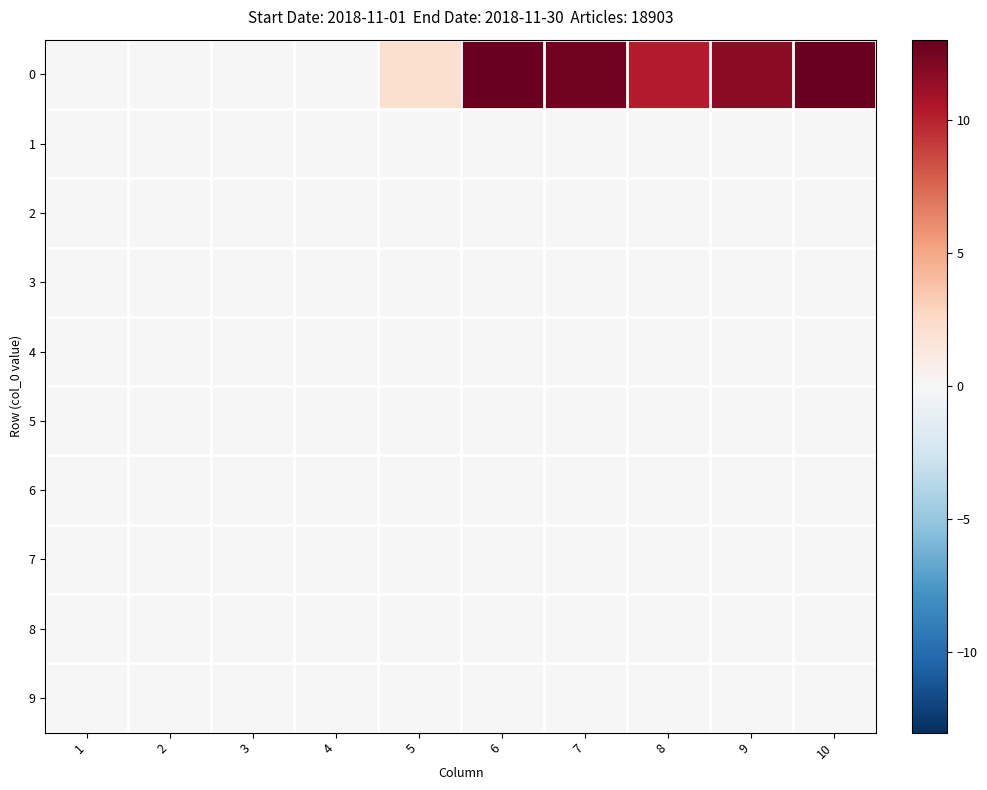

Reading left to right, what are all the values shown in this chart?

0: 1=0.0	2=0.0	3=0.0	4=0.0	5=2.1	6=12.9	7=12.6	8=10.2	9=11.7	10=13.0
1: 1=0.0	2=0.0	3=0.0	4=0.0	5=0.0	6=0.0	7=0.0	8=0.0	9=0.0	10=0.0
2: 1=0.0	2=0.0	3=0.0	4=0.0	5=0.0	6=0.0	7=0.0	8=0.0	9=0.0	10=0.0
3: 1=0.0	2=0.0	3=0.0	4=0.0	5=0.0	6=0.0	7=0.0	8=0.0	9=0.0	10=0.0
4: 1=0.0	2=0.0	3=0.0	4=0.0	5=0.0	6=0.0	7=0.0	8=0.0	9=0.0	10=0.0
5: 1=0.0	2=0.0	3=0.0	4=0.0	5=0.0	6=0.0	7=0.0	8=0.0	9=0.0	10=0.0
6: 1=0.0	2=0.0	3=0.0	4=0.0	5=0.0	6=0.0	7=0.0	8=0.0	9=0.0	10=0.0
7: 1=0.0	2=0.0	3=0.0	4=0.0	5=0.0	6=0.0	7=0.0	8=0.0	9=0.0	10=0.0
8: 1=0.0	2=0.0	3=0.0	4=0.0	5=0.0	6=0.0	7=0.0	8=0.0	9=0.0	10=0.0
9: 1=0.0	2=0.0	3=0.0	4=0.0	5=0.0	6=0.0	7=0.0	8=0.0	9=0.0	10=0.0